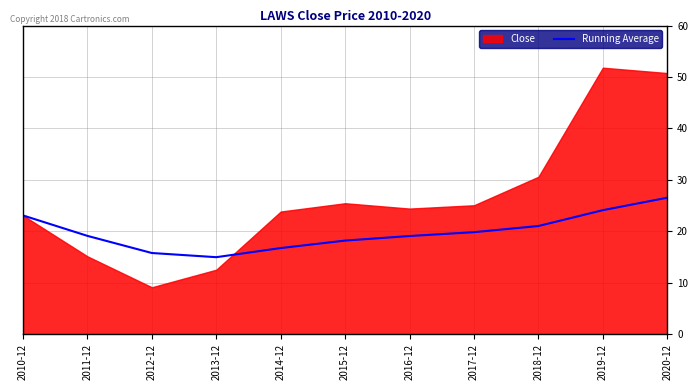

Is it true that the value at 2014-12 is 16.7?

True